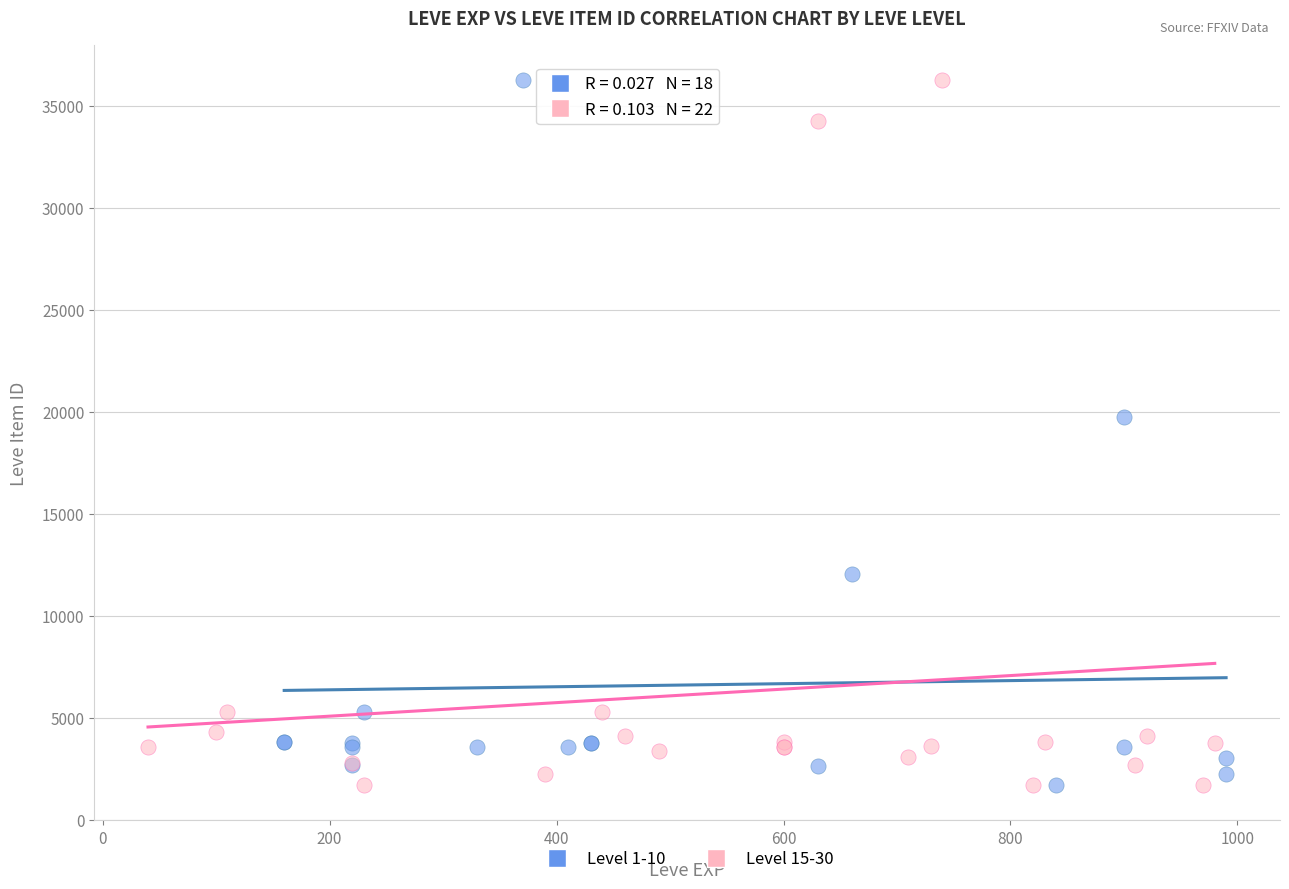

What are all the series names shown in the legend?

Level 1-10, Level 15-30